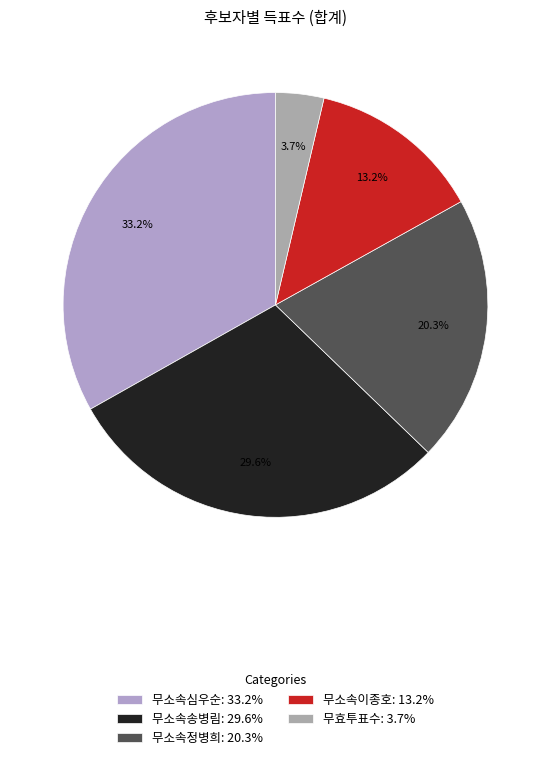

To the nearest percent, what percentage of the pie is 무소속심우순?

33%